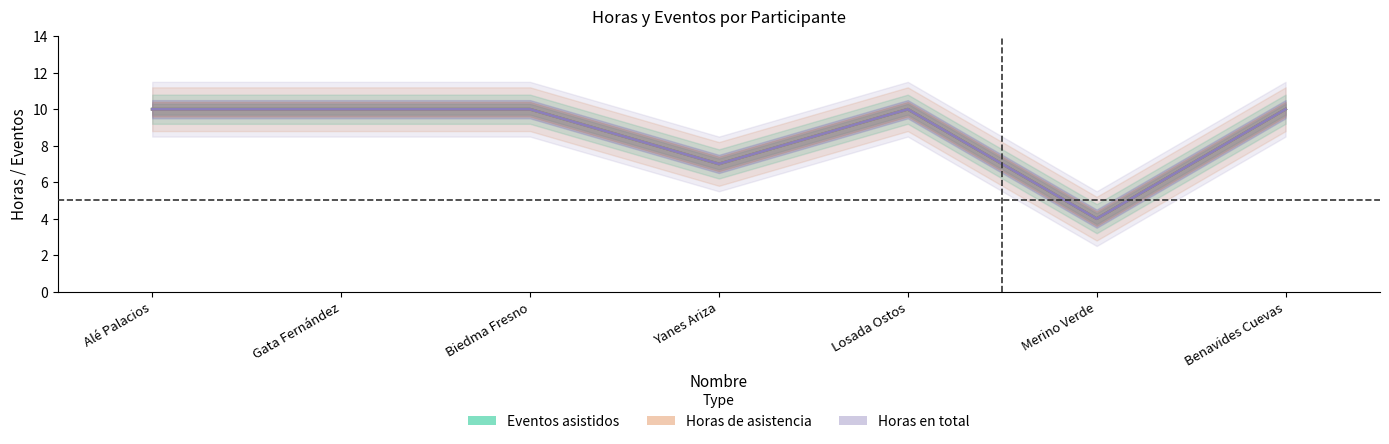

What is the value of the Horas de asistencia point at the 7th from the left?

10